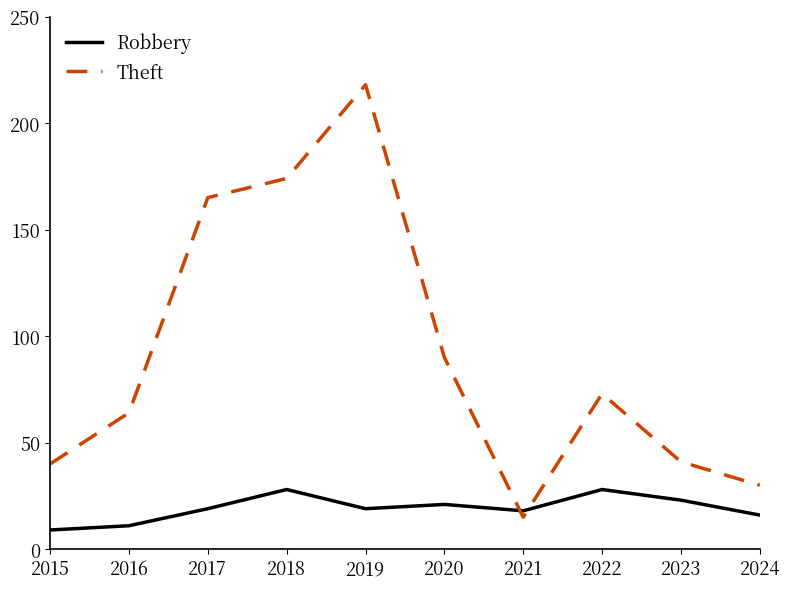

Where do Theft and Robbery first cross each other?

2020 and 2021